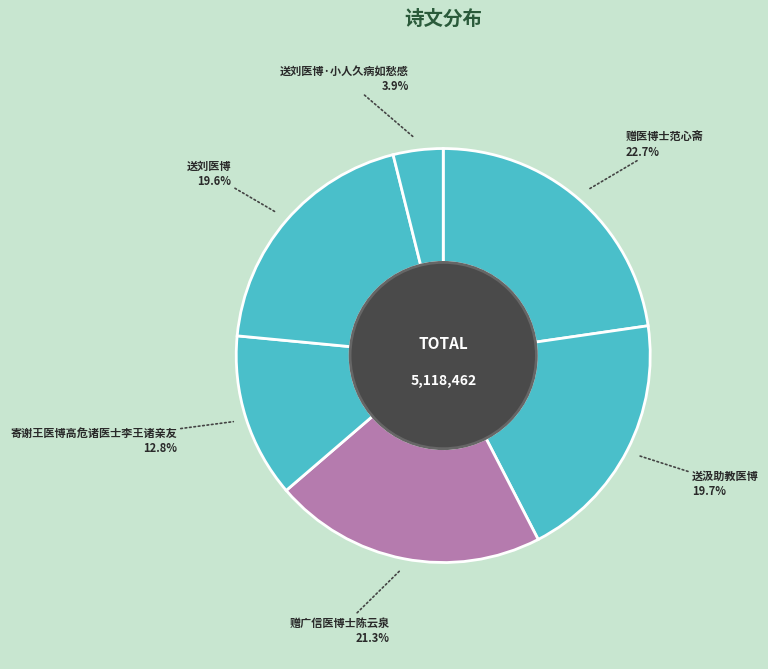

Which category has the biggest portion of the pie?

赠医博士范心斋